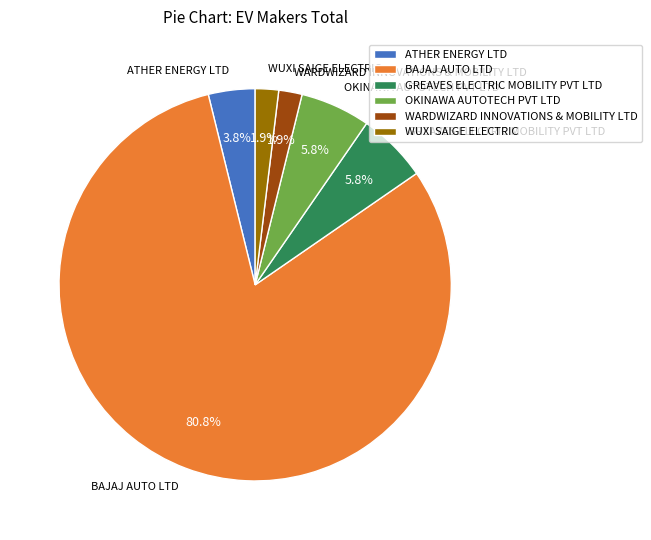

What is the largest slice in the pie chart?

BAJAJ AUTO LTD